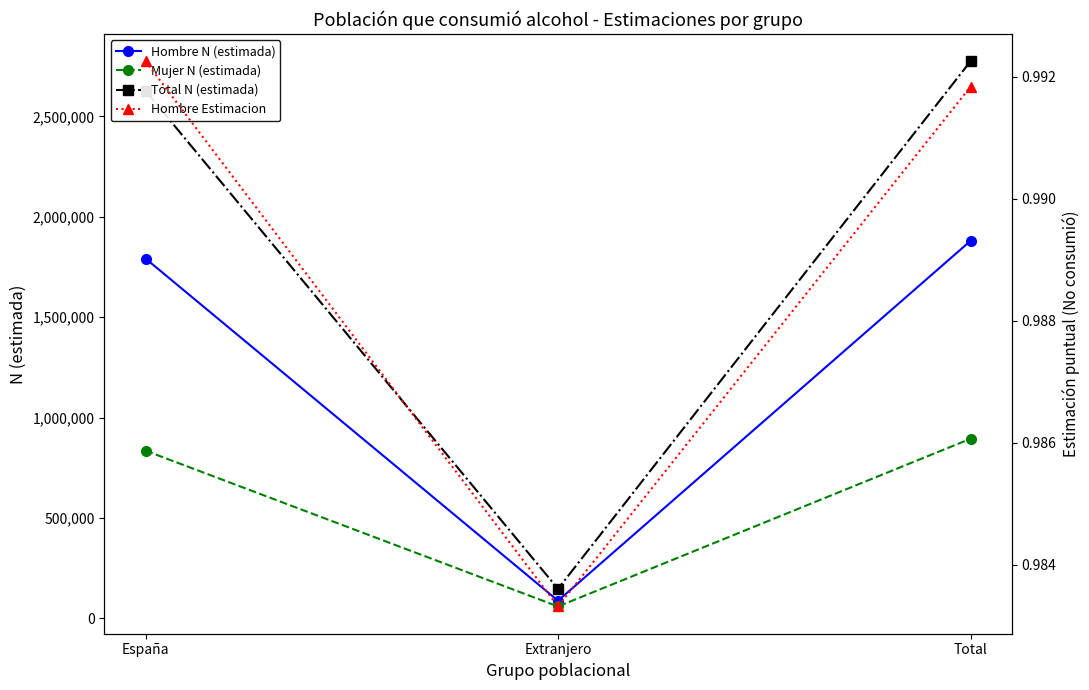

True or false: Total N (estimada) has a value of 1422797.6 at España.

False